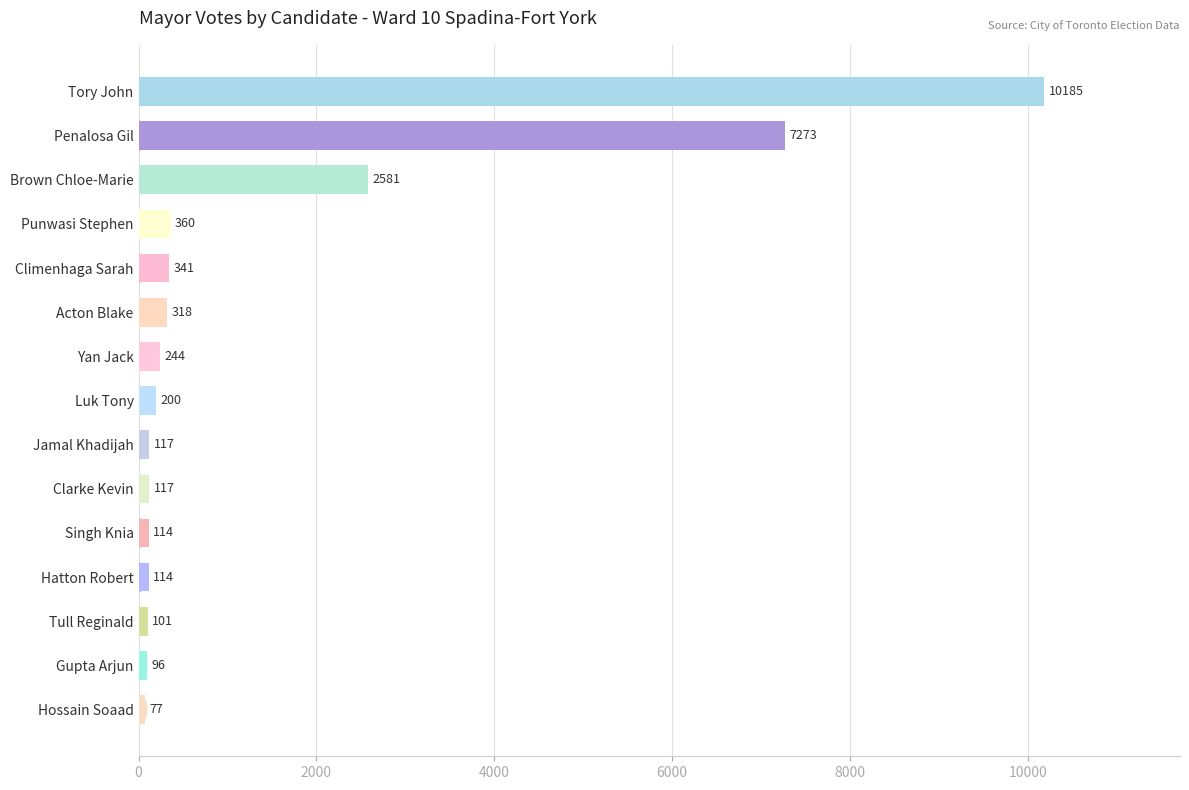

The chart shows a value of 2581 at Brown Chloe-Marie. True or false?

True